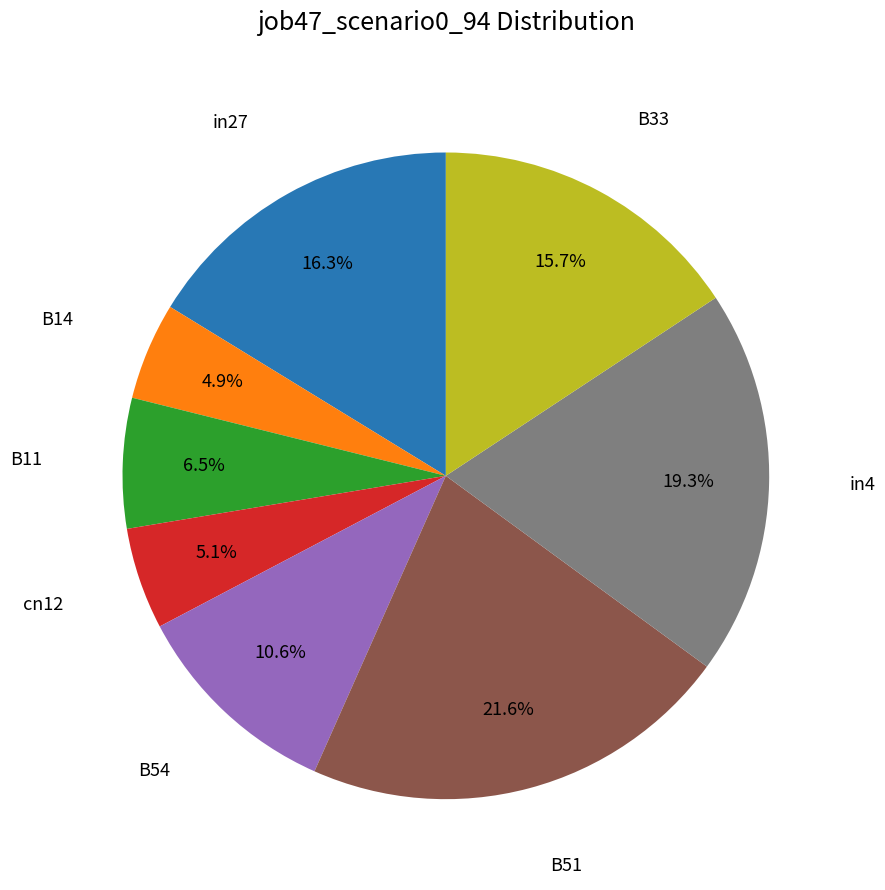

Does B11 represent more than half of the total?

No